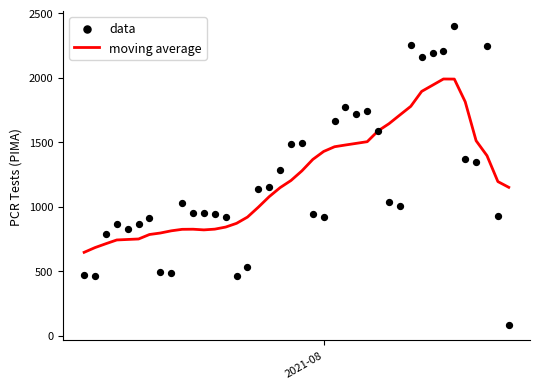

Which series reaches the minimum Y coordinate?

data